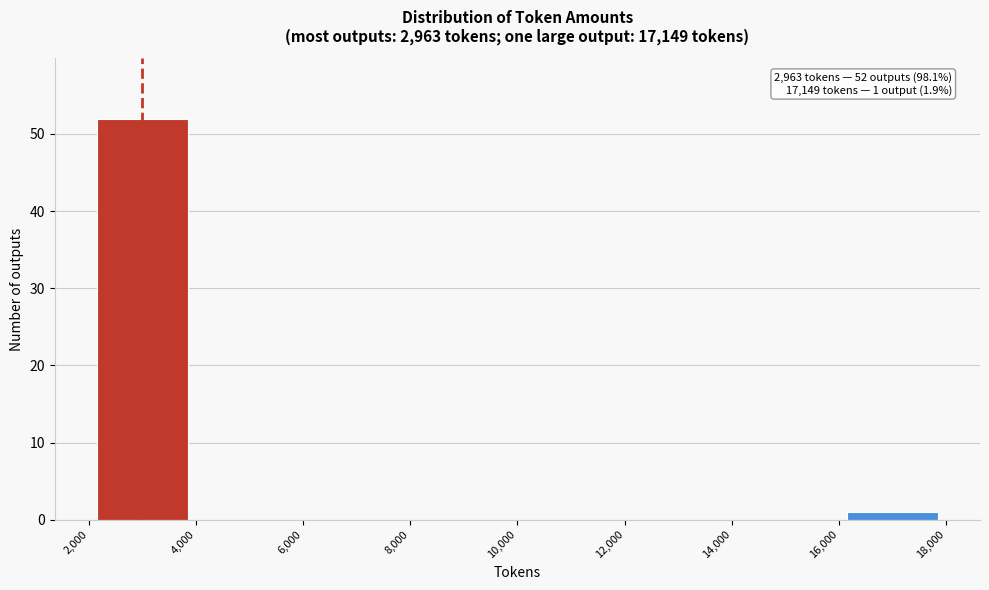

Which range on the x-axis has the tallest bar?

2,000 to 4,000